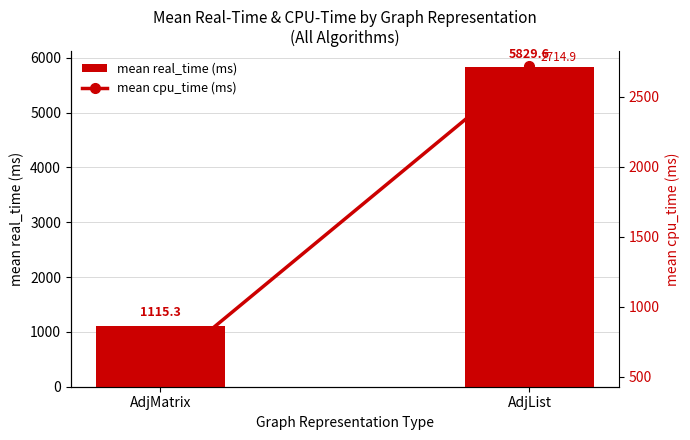

What is the average value of the mean cpu_time (ms) series?

1626.9